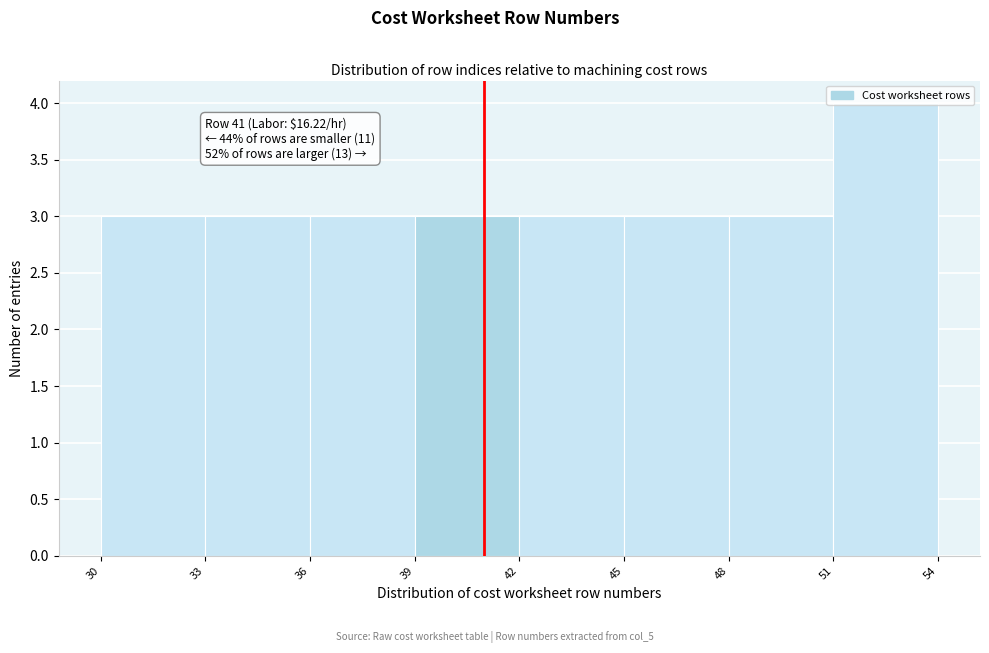

Over which range of the x-axis is the bar tallest?

51 to 54